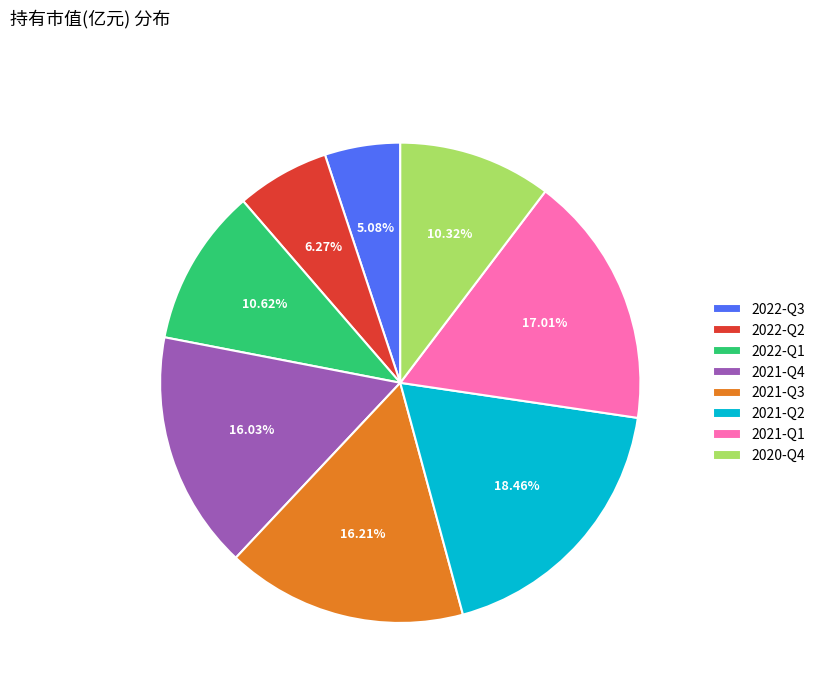

Does any single category account for the majority?

No